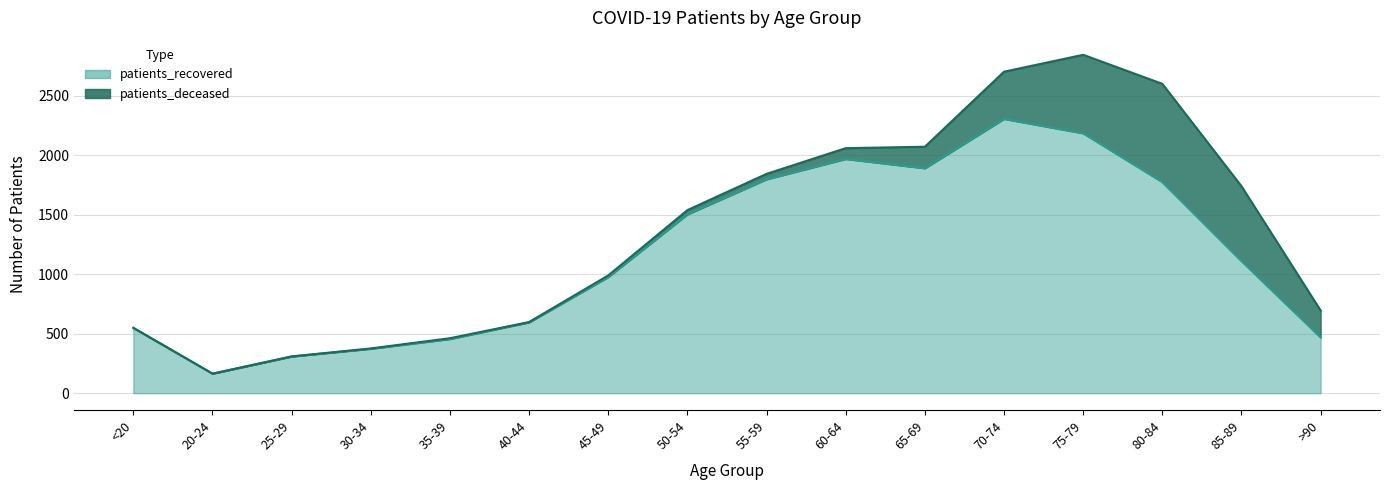

What is the difference between the maximum and second lowest values?

1998